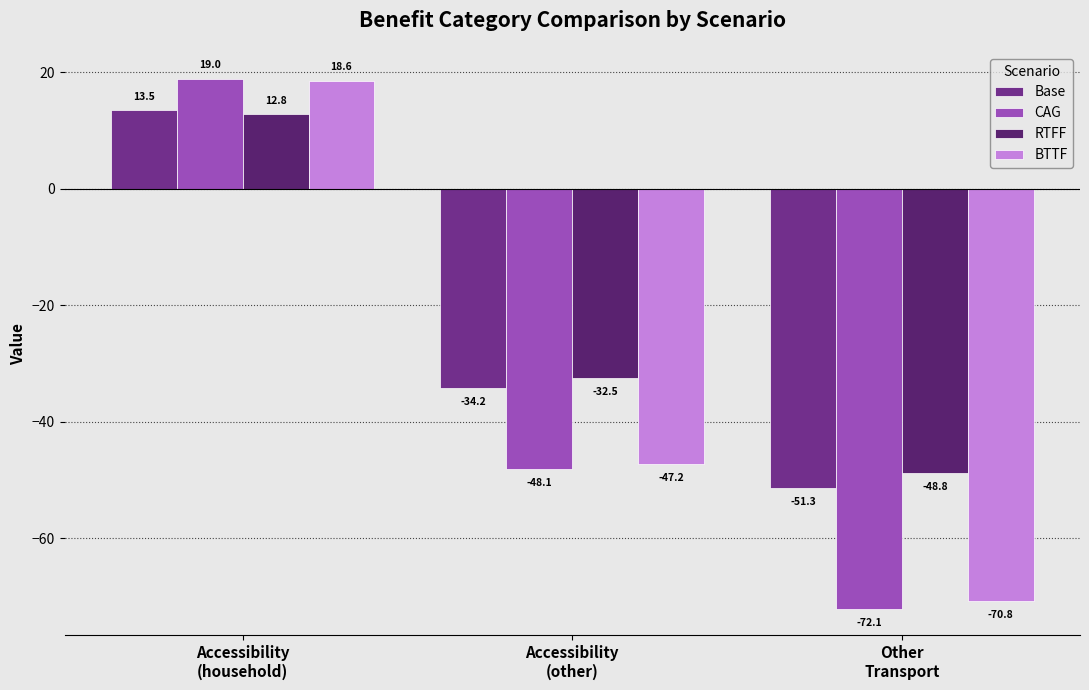

At Other
Transport, list the series in order from smallest to largest.

CAG, BTTF, Base, RTFF